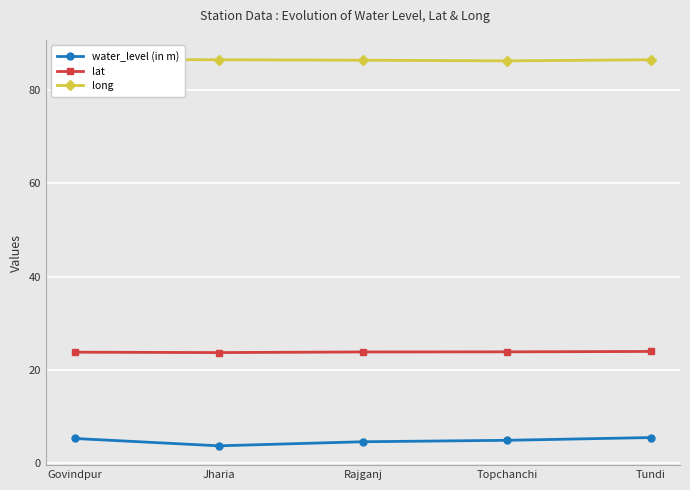

Count the long values in the range 86 to 87.

5